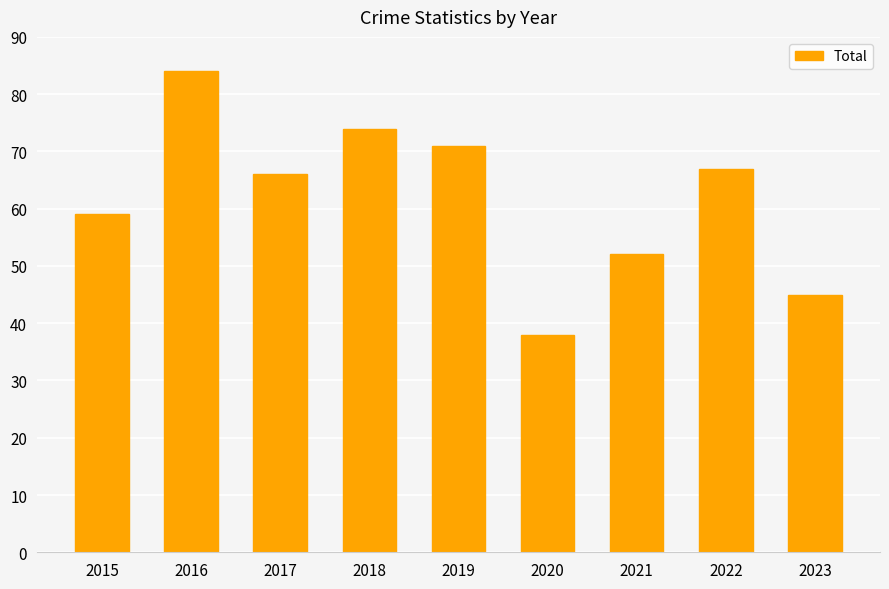

Which label corresponds to the smallest value in the chart?

2020